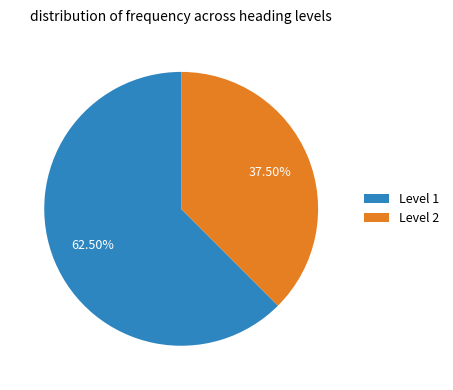

Does Level 2 represent more than half of the total?

No